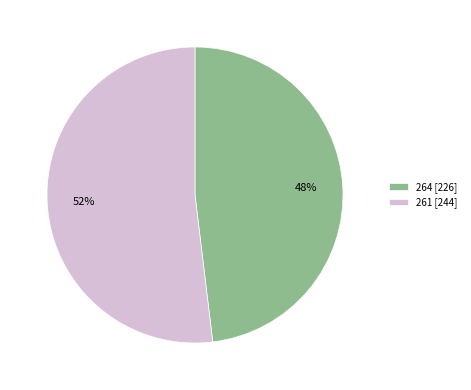

Which category has the smallest portion of the pie?

264